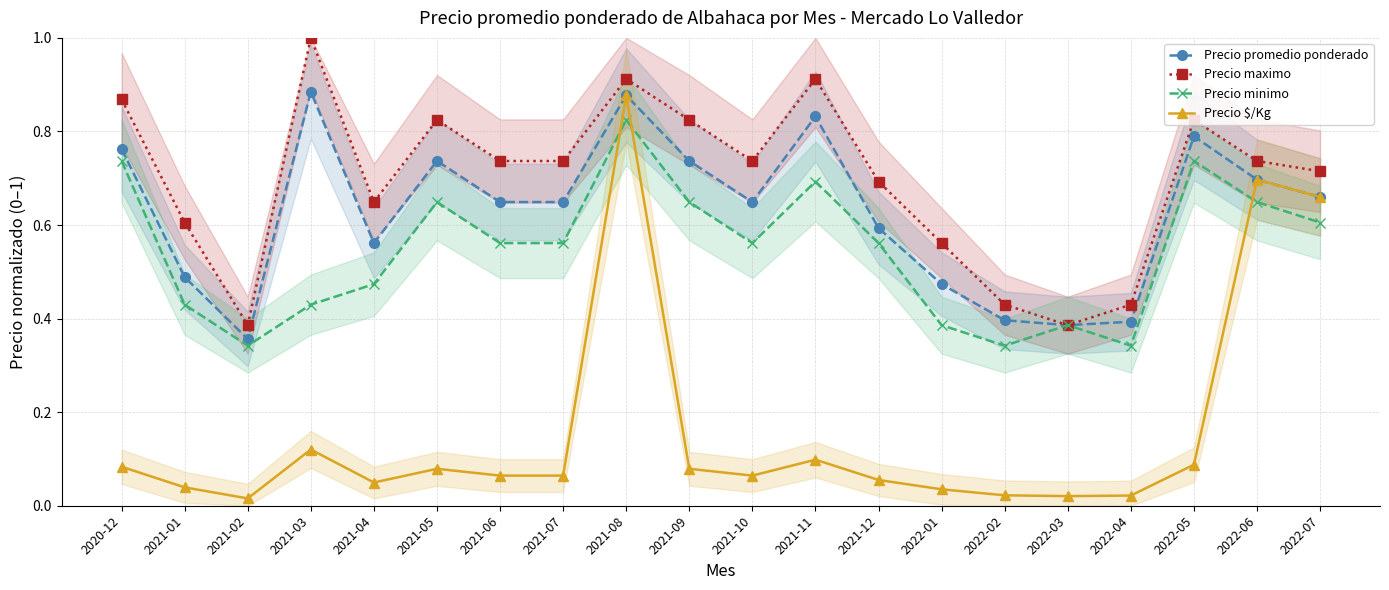

Is this an area chart (filled region under the line)?

No